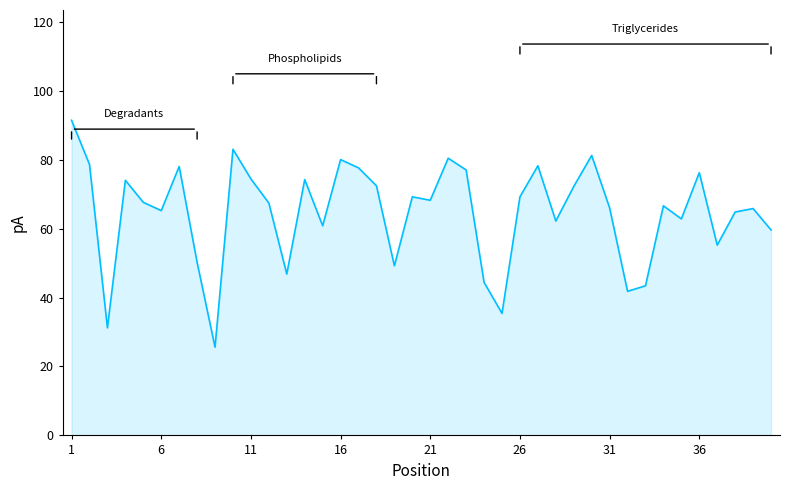

What is the greatest value displayed?

91.4